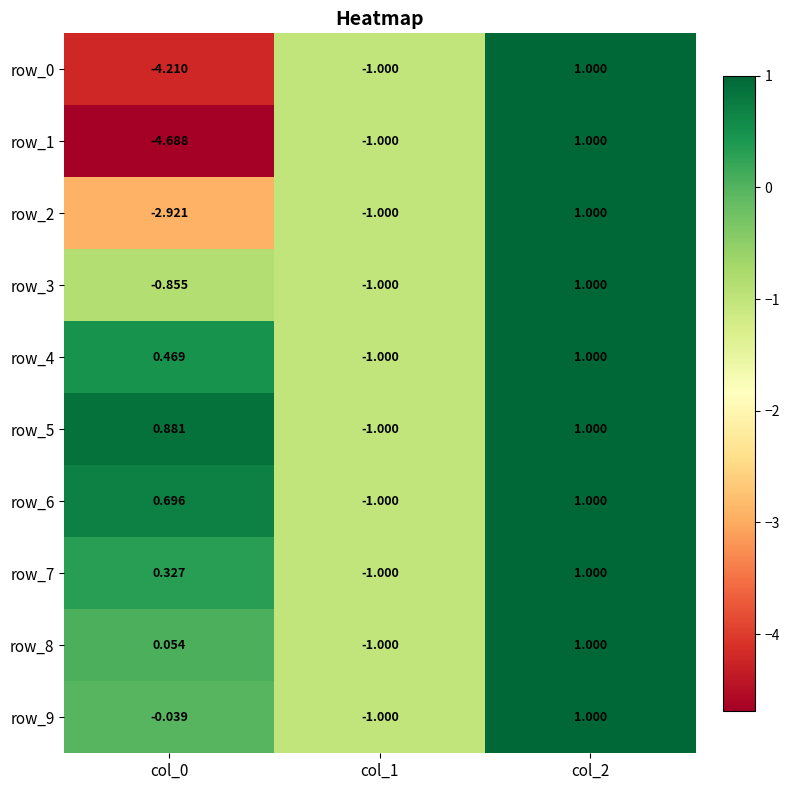

What is the sum of all row_4 values?

0.5